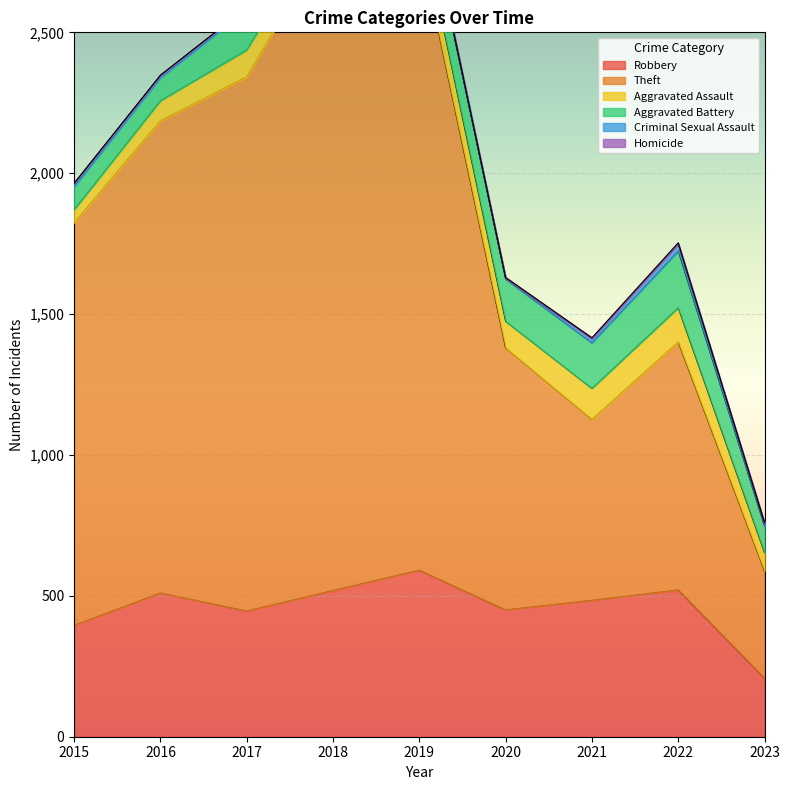

Does the chart display data point markers on the line(s)?

No